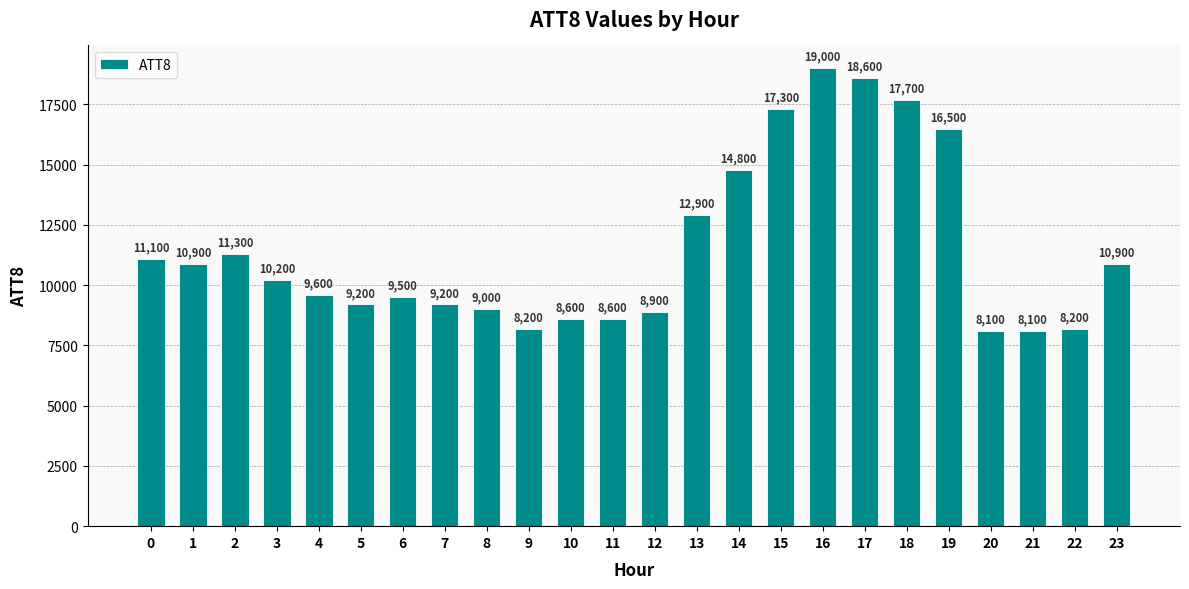

The chart shows a value of 15544 at 12. True or false?

False